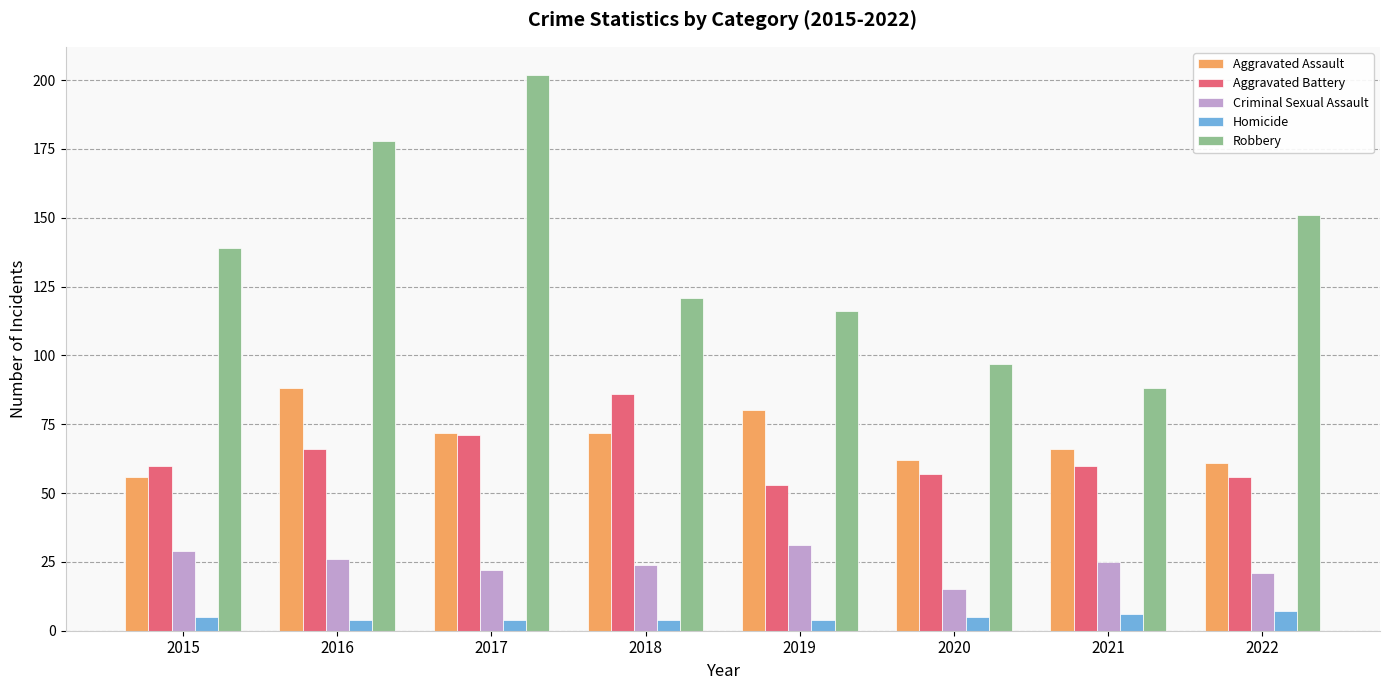

What is the spread (max minus min) of values at 2015?

134